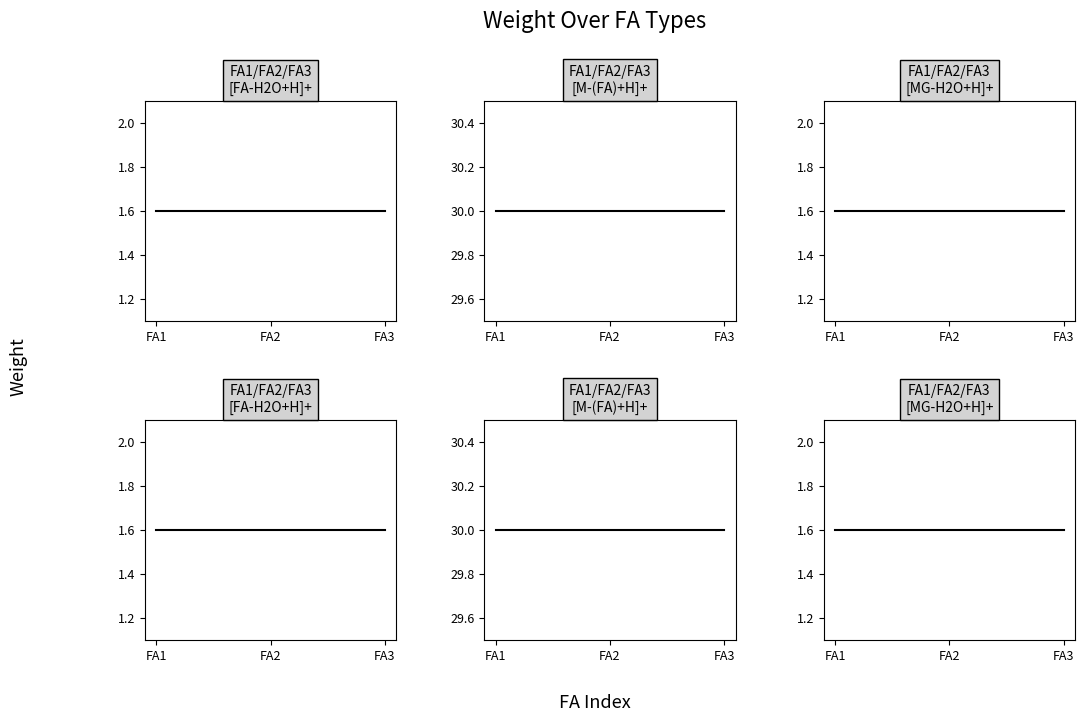

The Group 2 ([M-(FA)+H]+) series shows 48.5 at FA1. True or false?

False